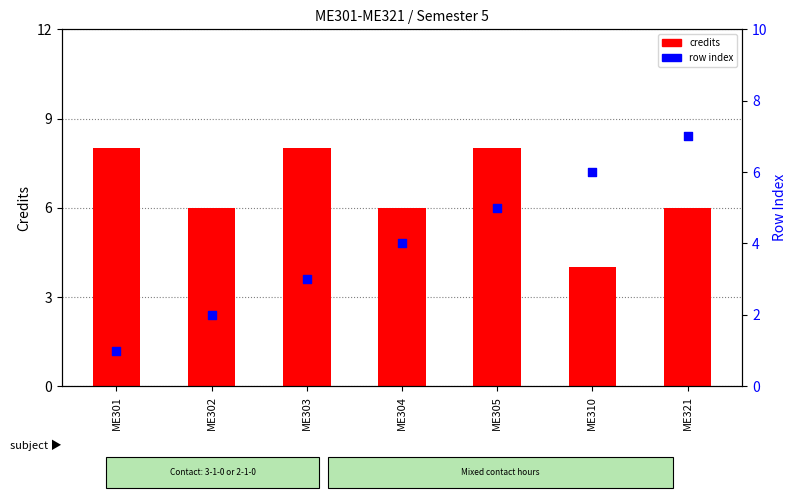

Which series has the largest total across all categories?

credits